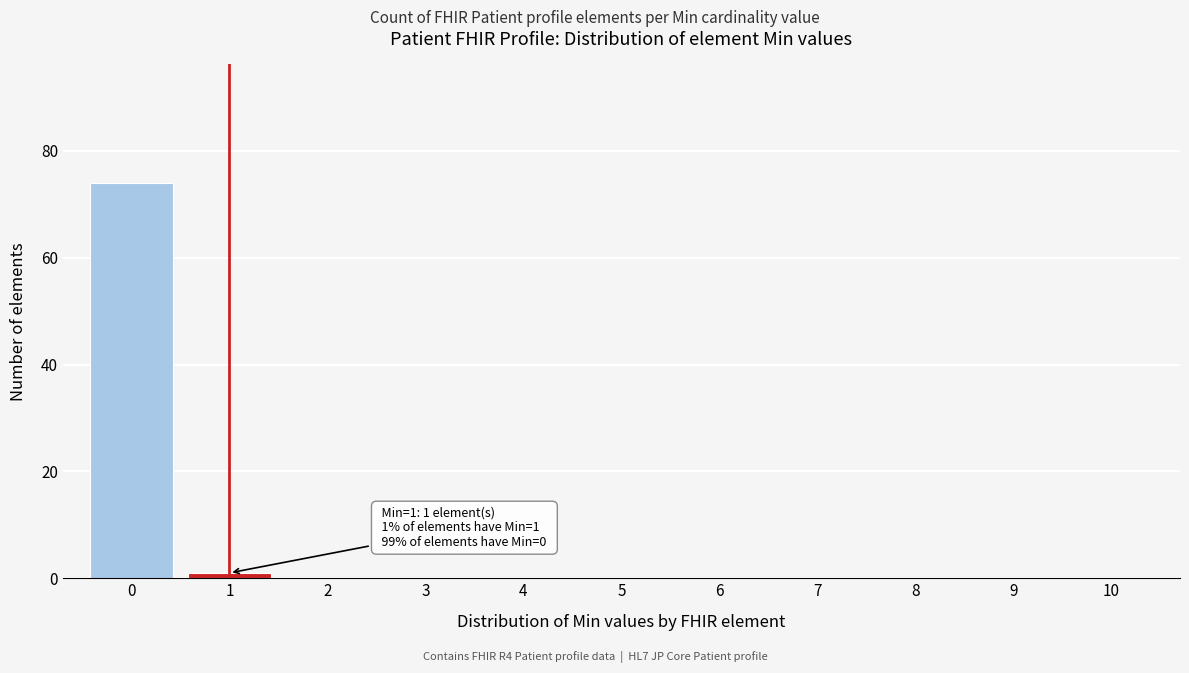

Reading left to right, extract all data points from this chart.

0=74	1=1	2=0	3=0	4=0	5=0	6=0	7=0	8=0	9=0	10=0